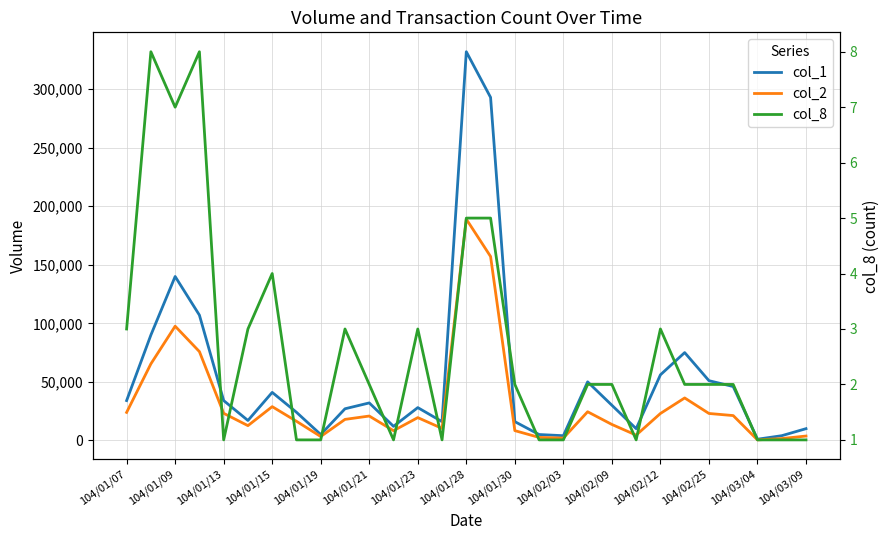

What is the difference between the maximum and second lowest values in the col_1 series?

328000